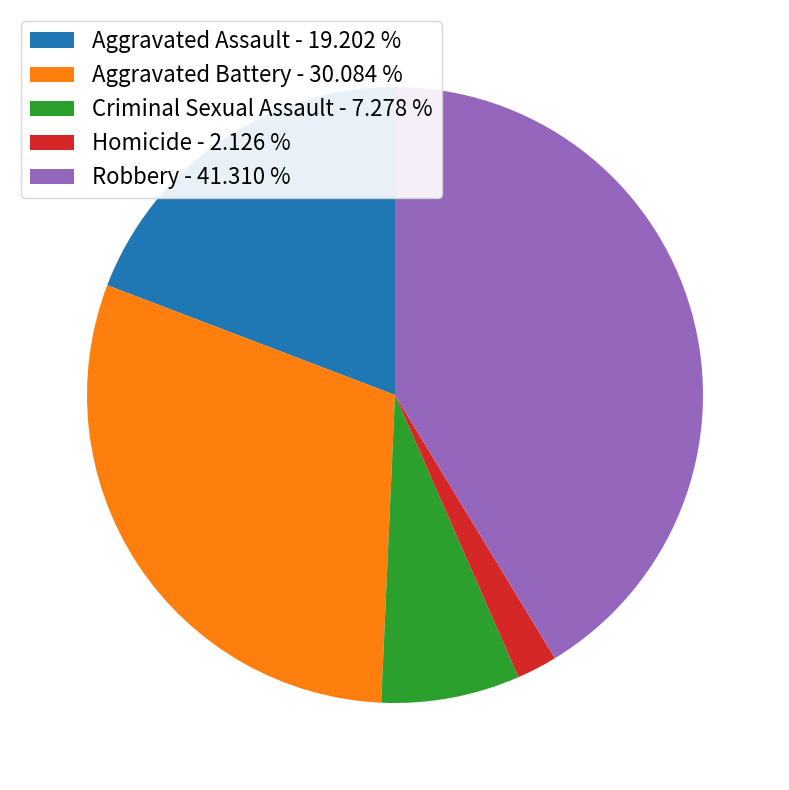

Combined, do Homicide - 2.126 % and Robbery - 41.310 % account for over 50%?

No